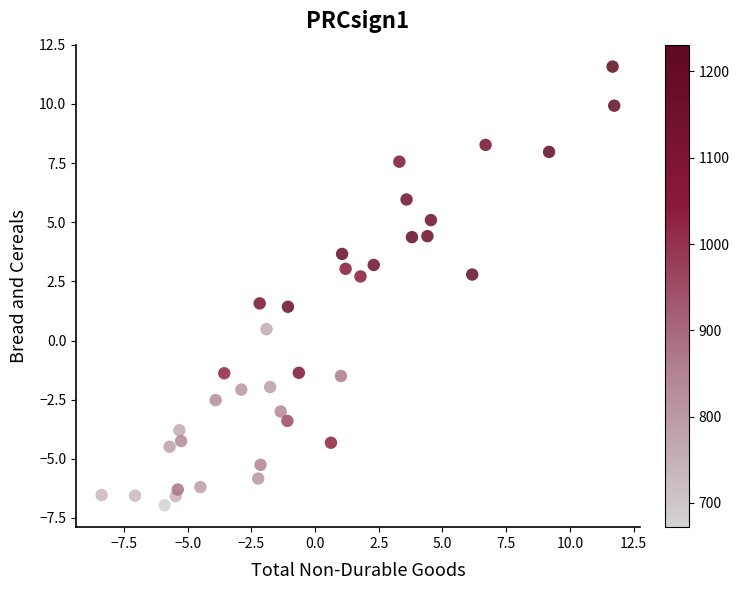

What is the range of Y values (max minus min)?

18.5